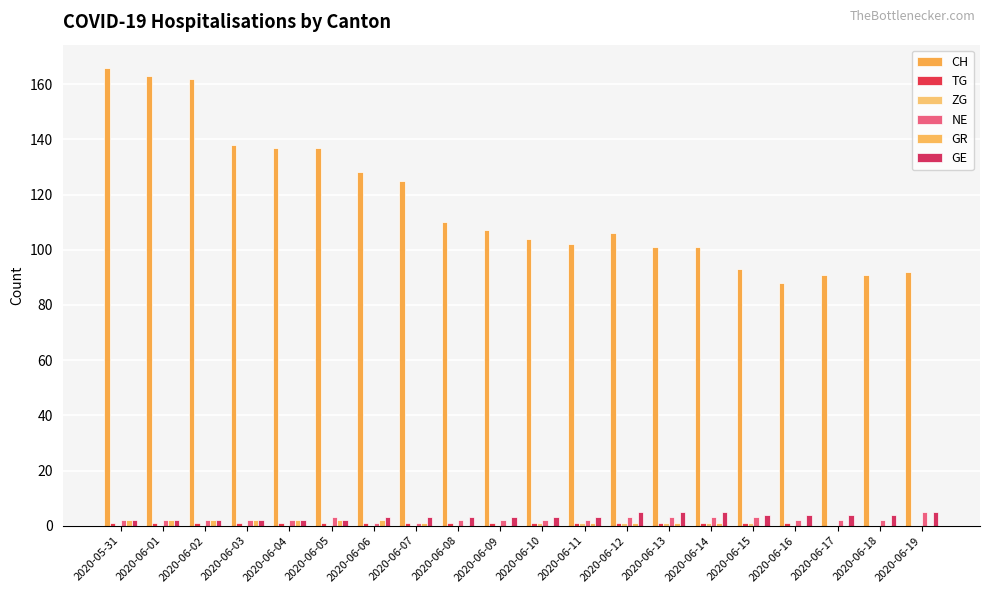

What is the total value across all series at 2020-06-14?

112